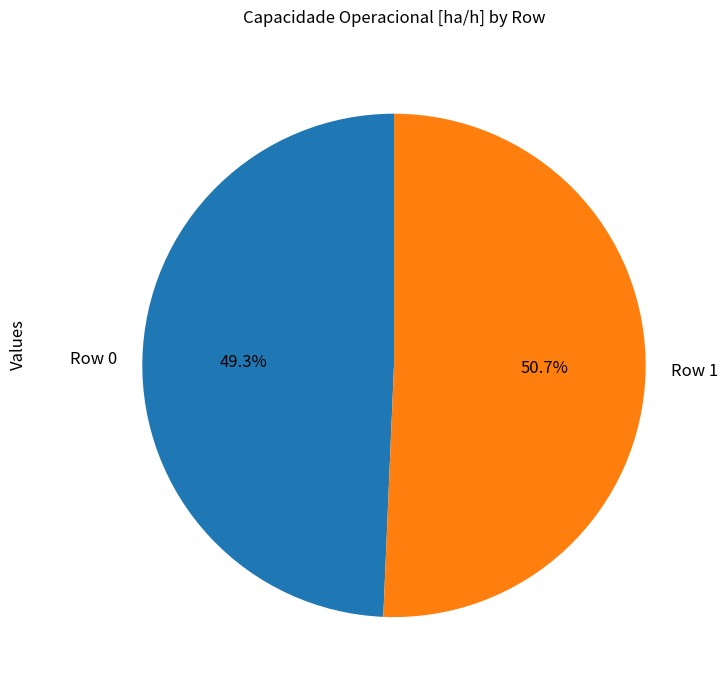

Do Row 0 and Row 1 together represent more than half of the pie?

Yes